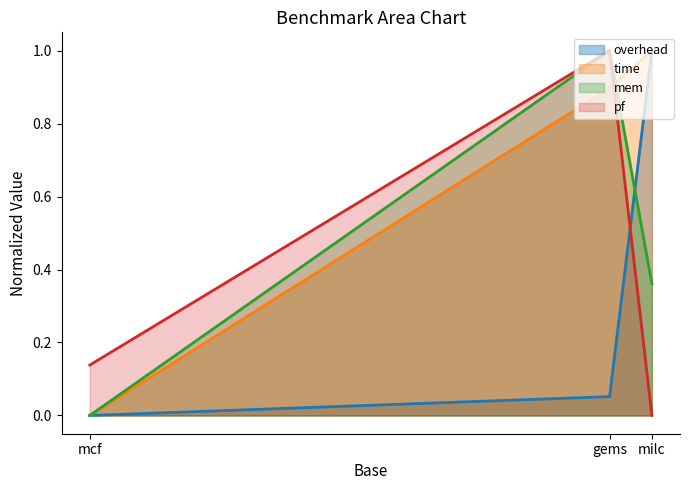

What is the sum of the time values at milc and gems?

1.9